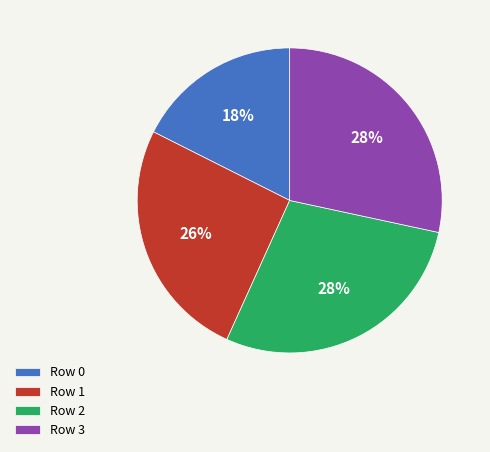

To the nearest percent, what is the combined percentage of Row 2 and Row 0?

46%